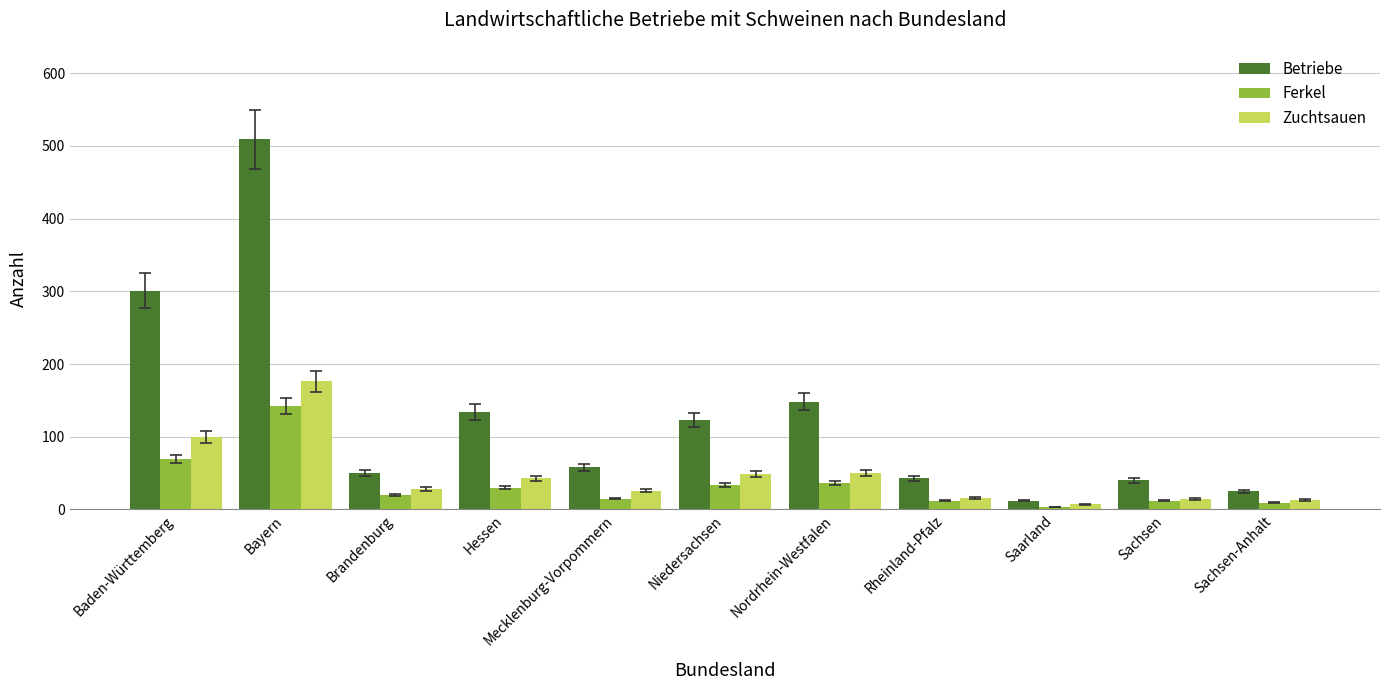

What is the sum of all Betriebe values?

1443